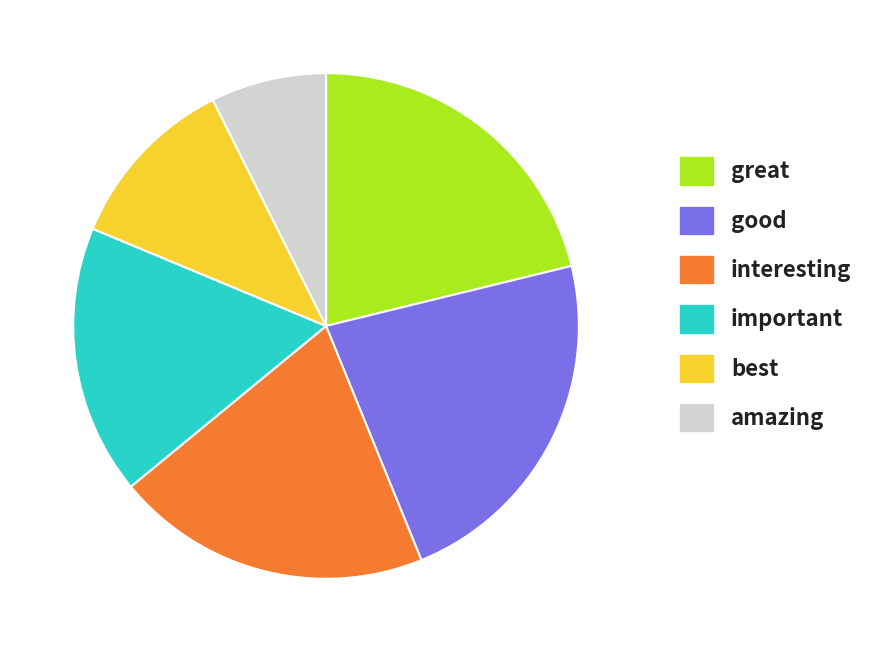

Do best and interesting together represent more than half of the pie?

No